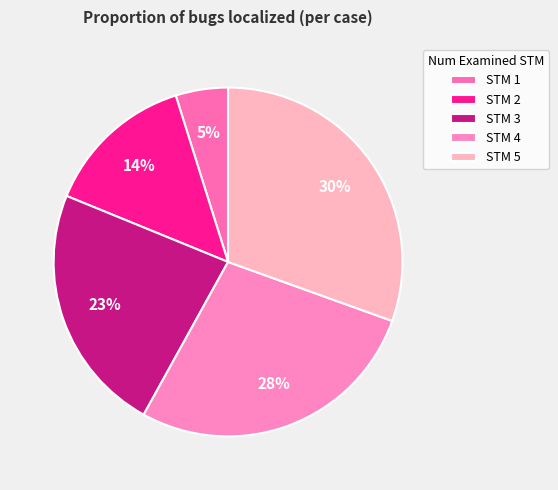

How many slices are in this pie chart?

5